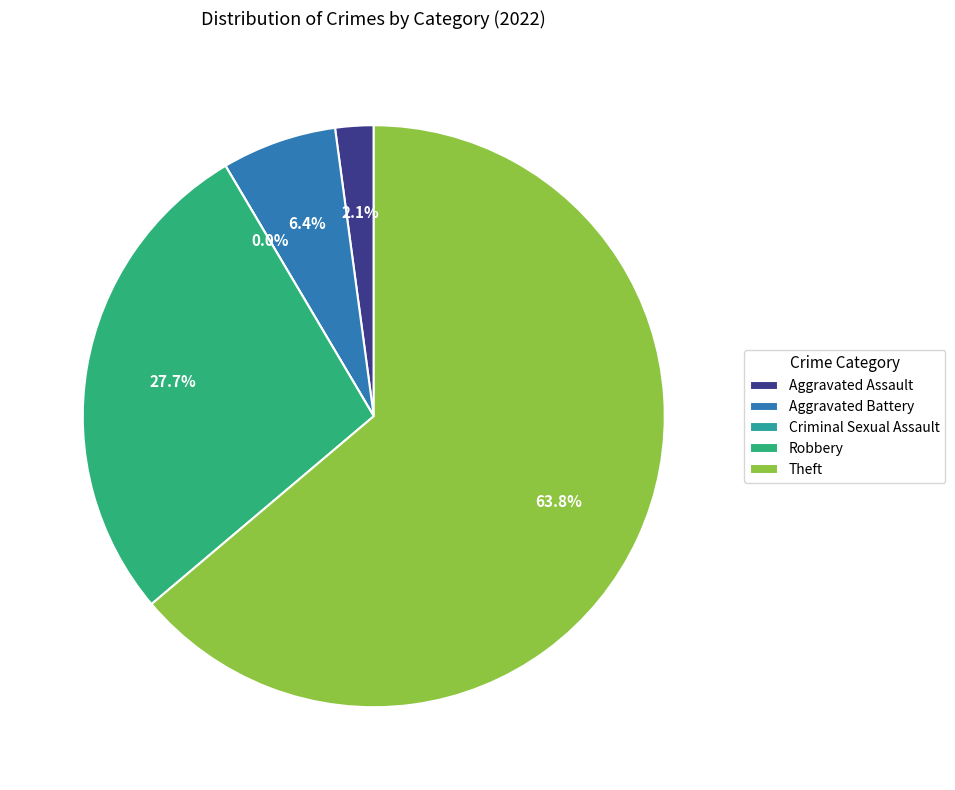

To the nearest percent, what portion does Aggravated Battery represent?

6%